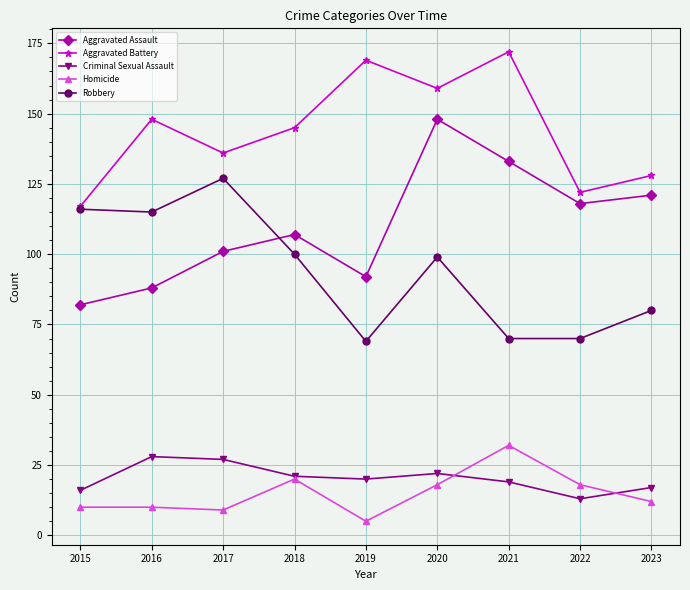

In Aggravated Battery, how many points are higher than both neighbors (excluding endpoints)?

3